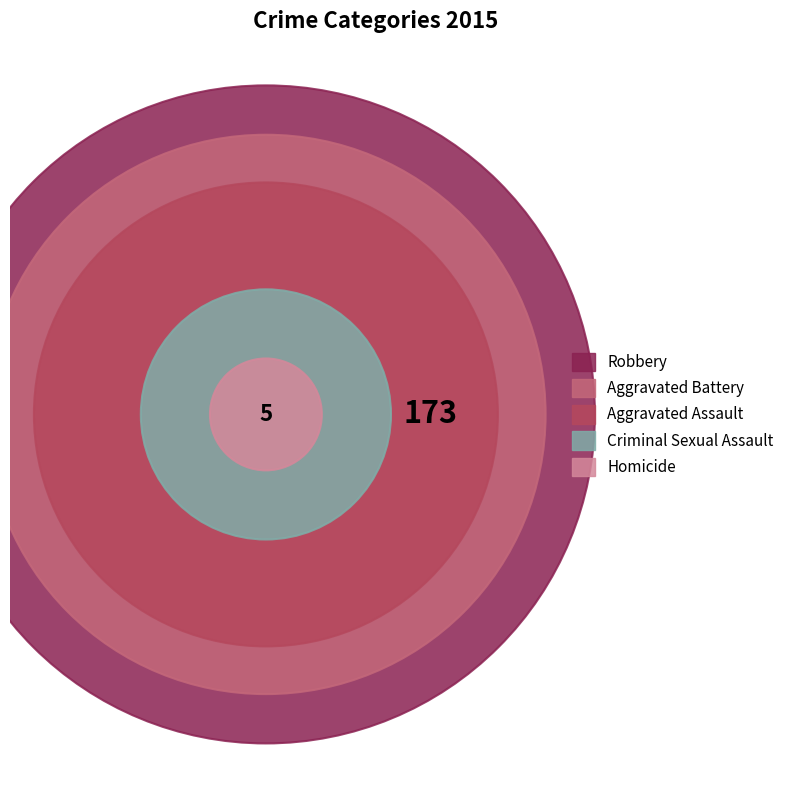

To the nearest percent, what is the combined percentage of Homicide and Criminal Sexual Assault?

7%